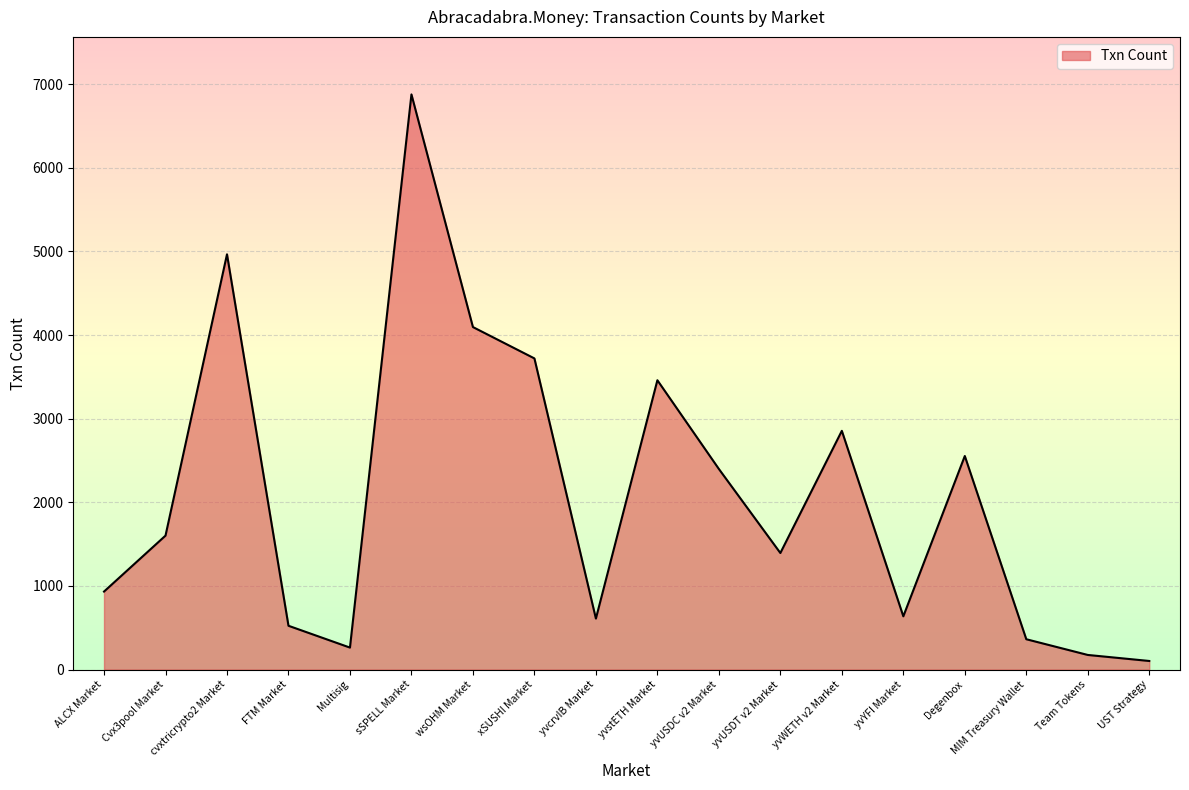

Between yvUSDT v2 Market and yvYFI Market, which is larger?

yvUSDT v2 Market